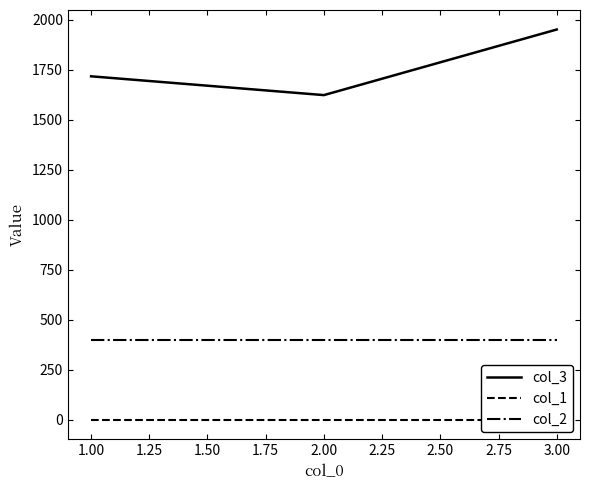

Is the value of col_2 at 1.00 greater than the value of col_3 at 2.00?

No